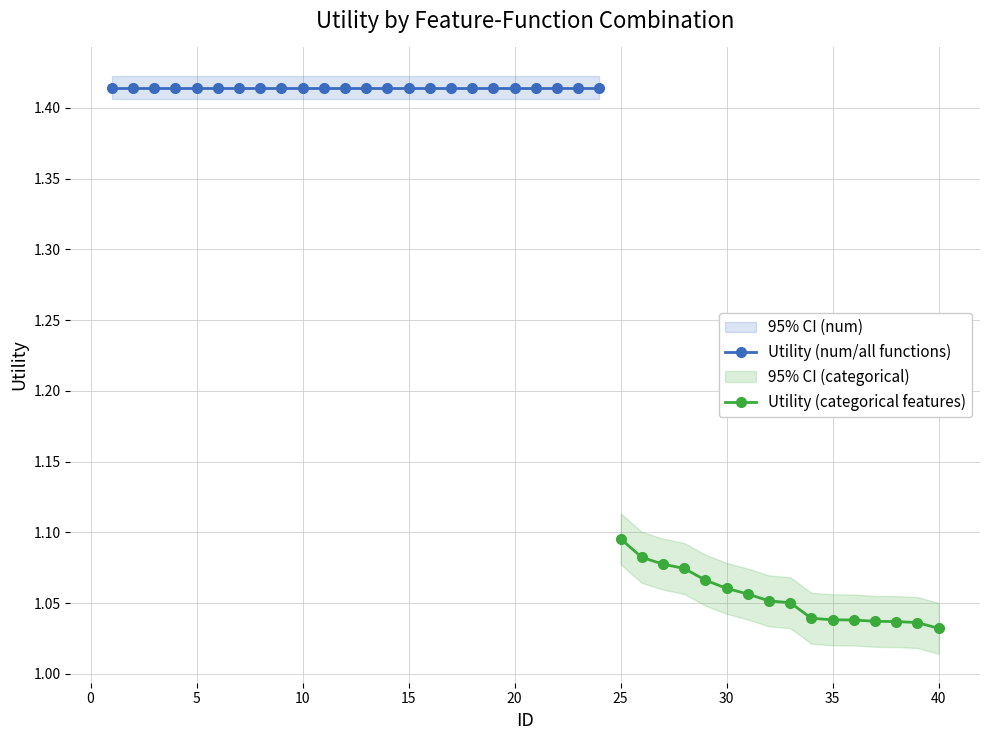

Is this an area chart (filled region under the line)?

No